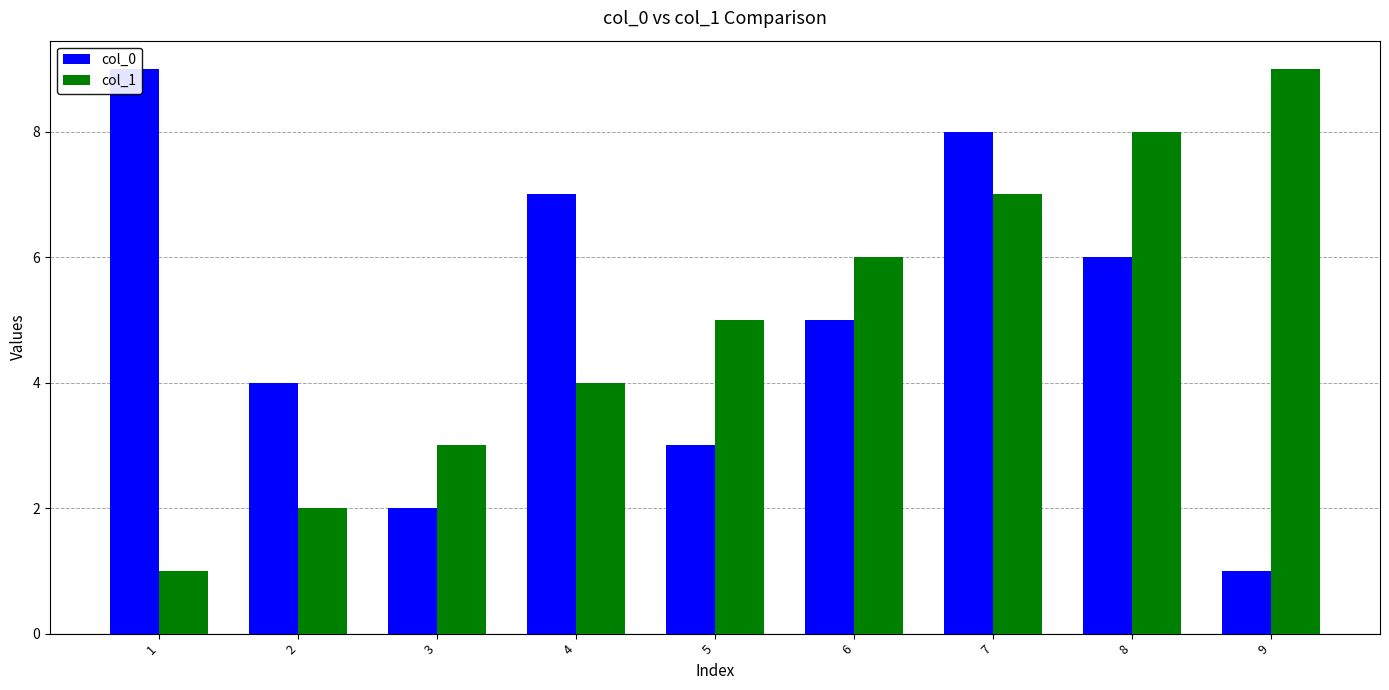

Are the bars grouped side by side (vs. stacked)?

Yes